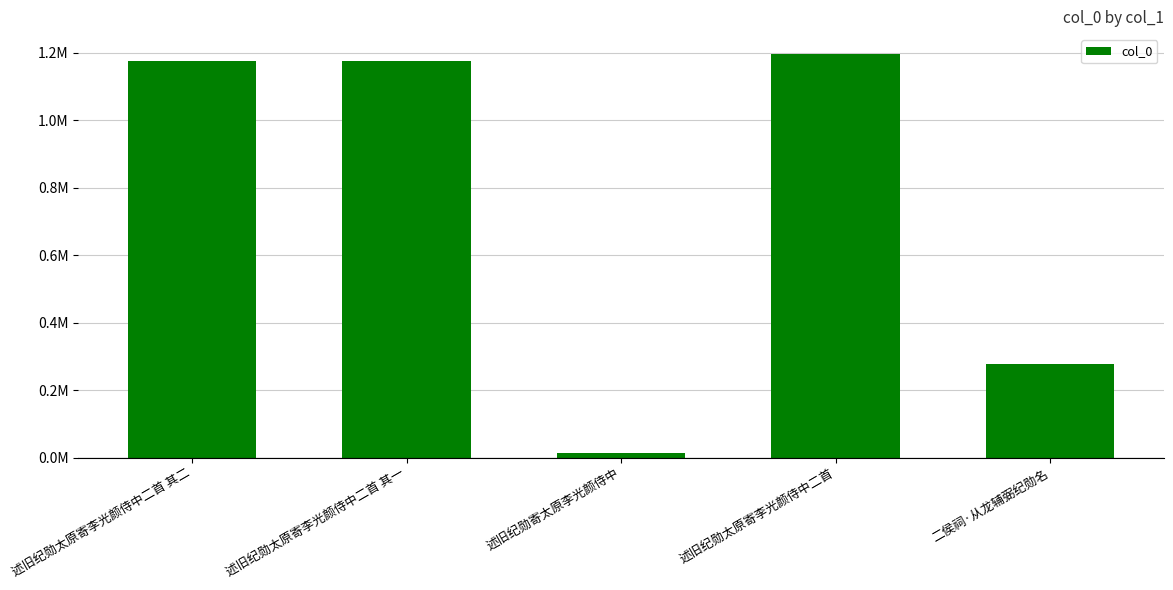

What is the approximate value at 二侯祠·从龙辅弼纪勋名?

278486